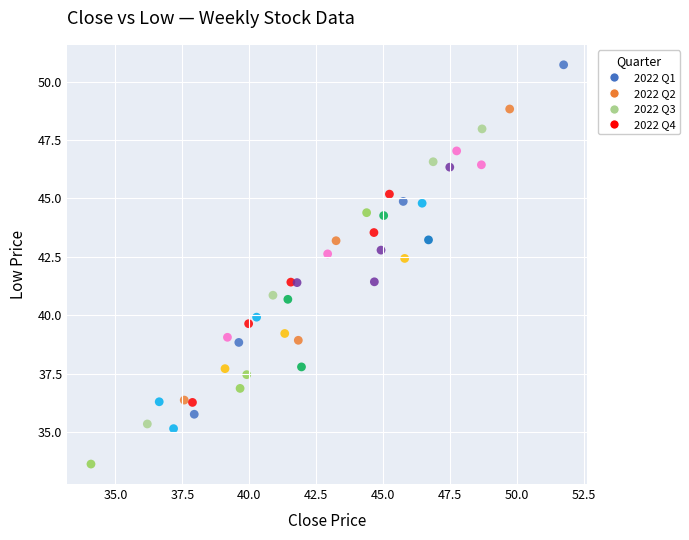

What is the range of Y values (max minus min)?

17.1